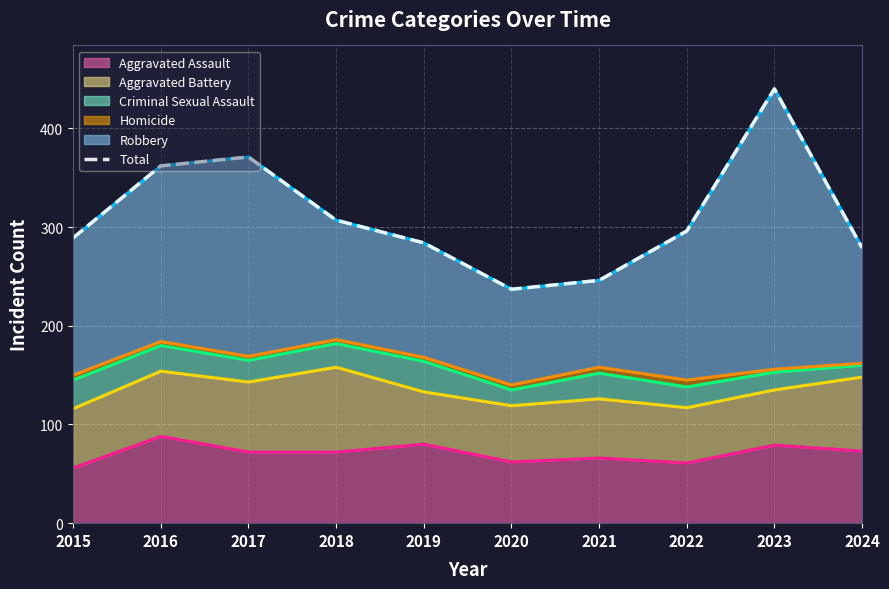

List the labels in order of value, largest first.

2023, 2017, 2016, 2018, 2022, 2015, 2019, 2024, 2021, 2020